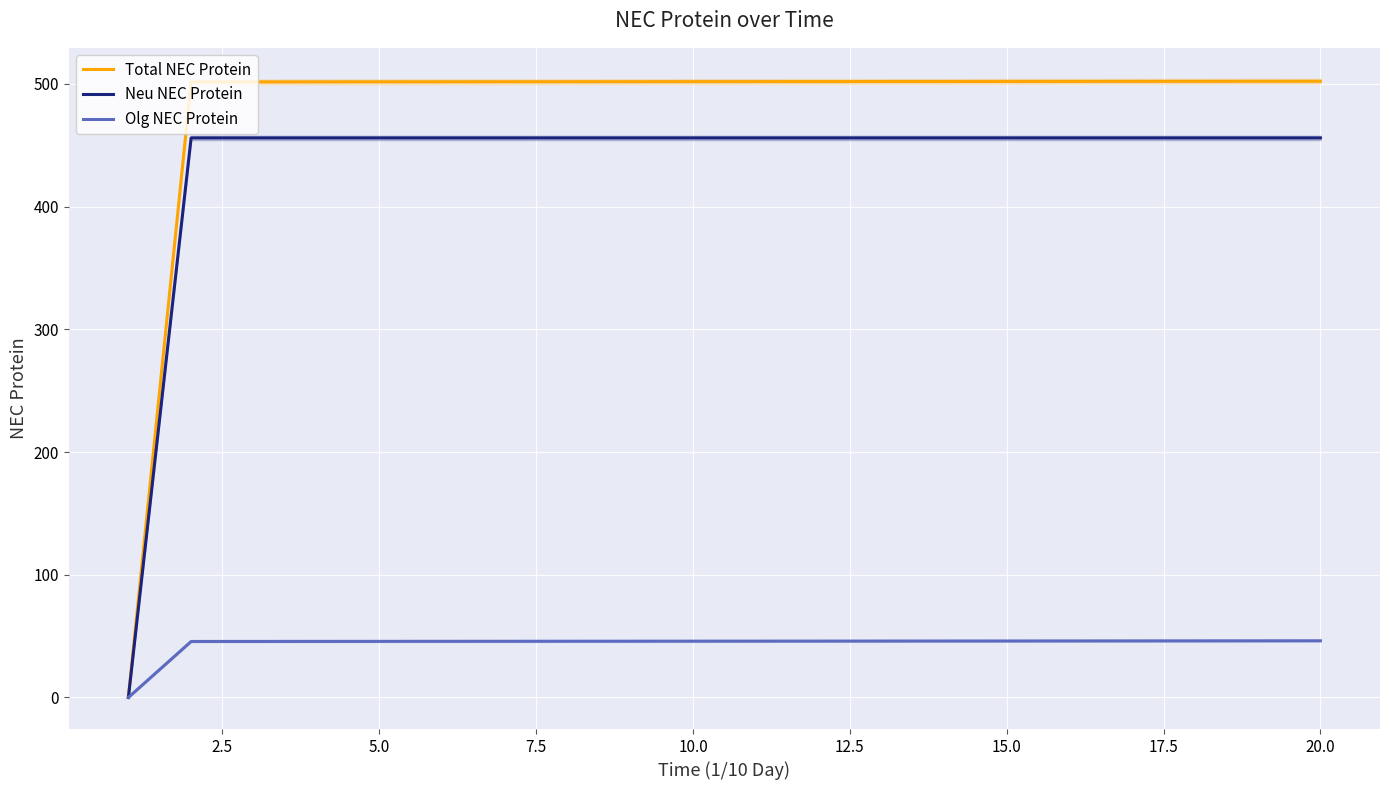

What is the value of the Neu NEC Protein point at the 16th from the left?

456.0